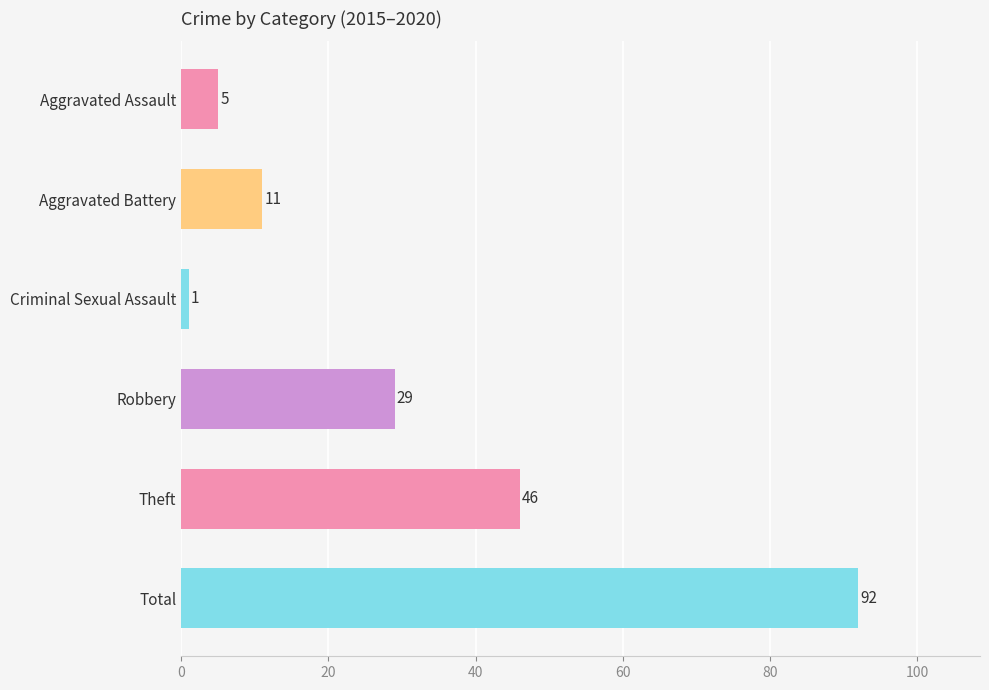

Between Total and Aggravated Assault, which is larger?

Total